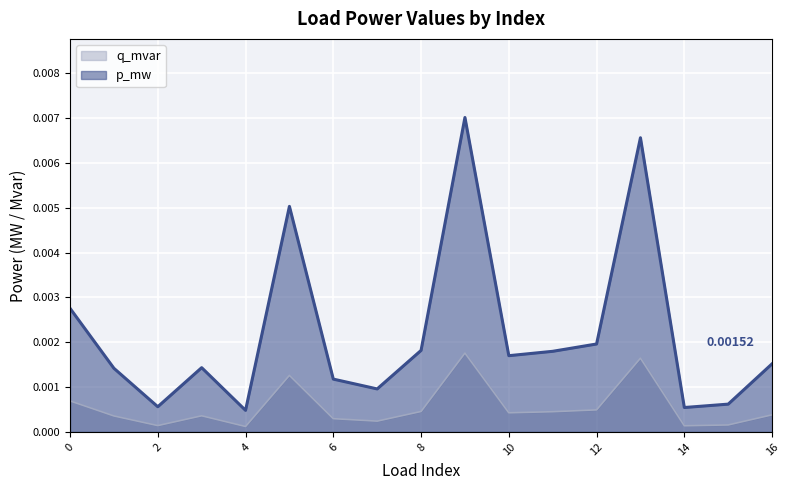

The p_mw series shows 0.0 at 2. True or false?

True